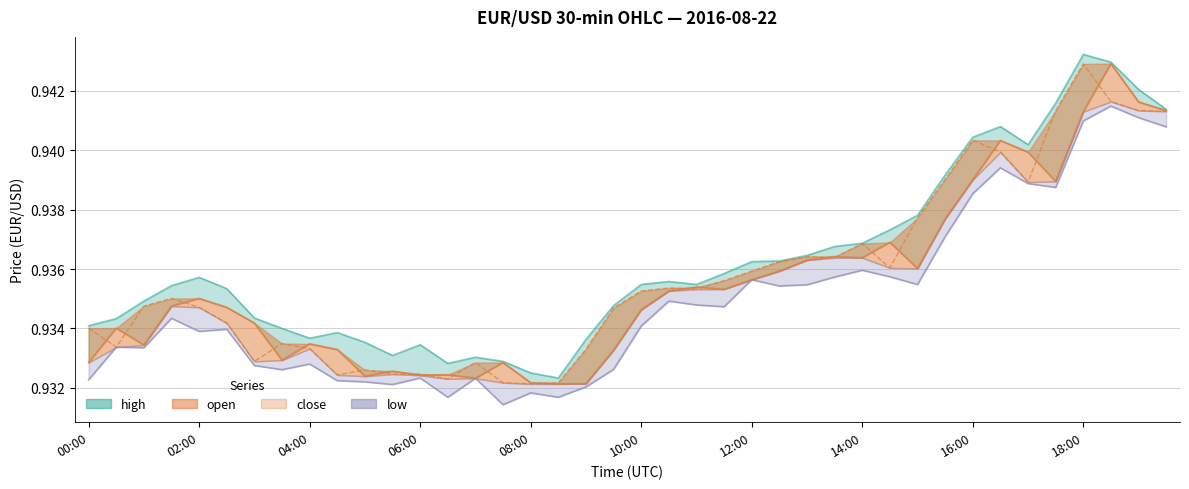

True or false: low and high cross at least once.

False